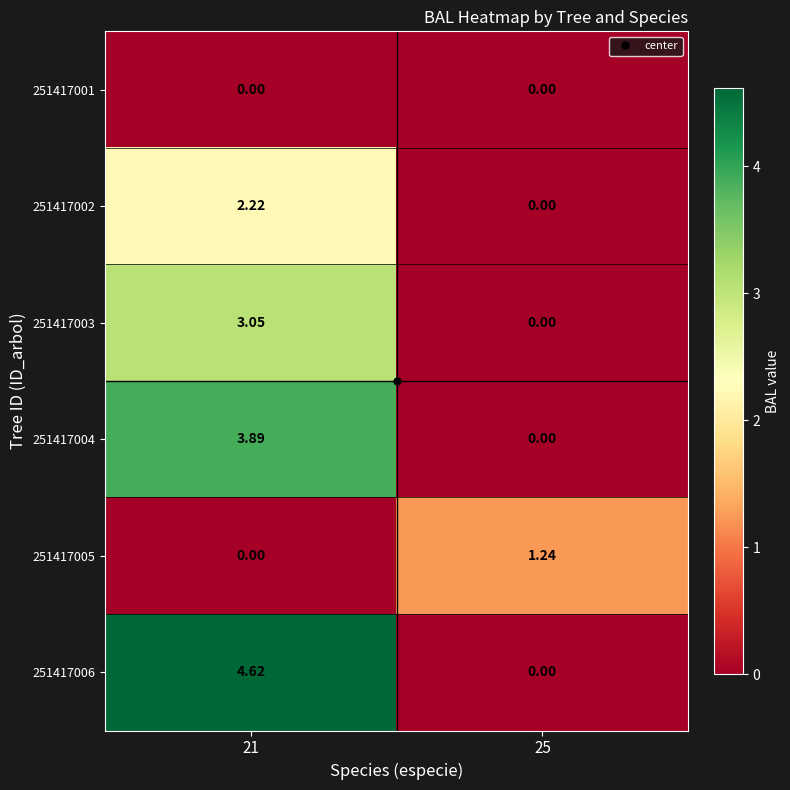

Is the value of 251417005 at 21 greater than the value of 251417002 at 21?

No